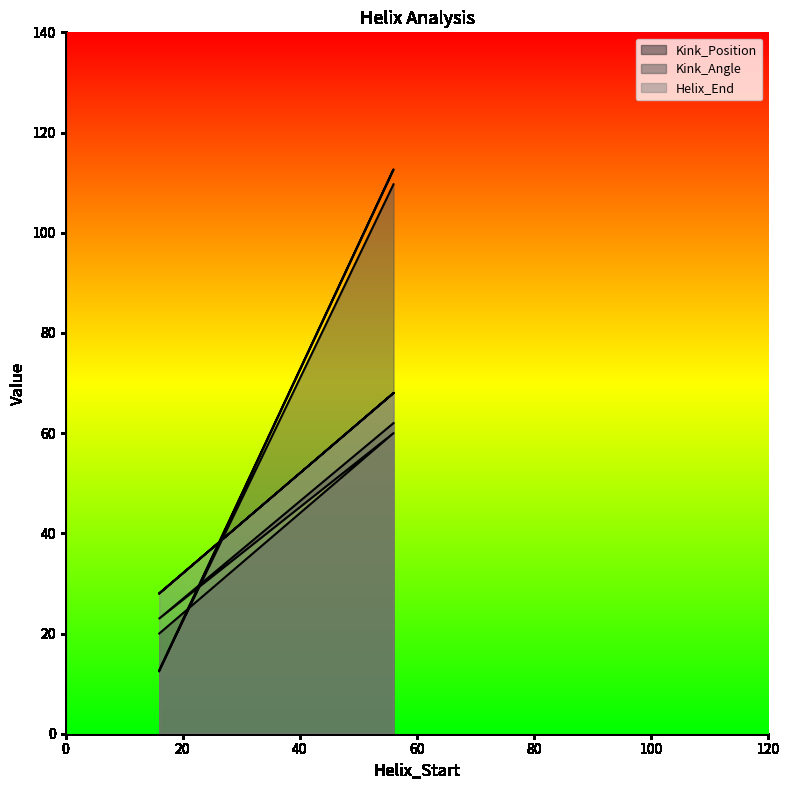

What is the difference between the Kink_Angle values at 56 and 56?

3.0